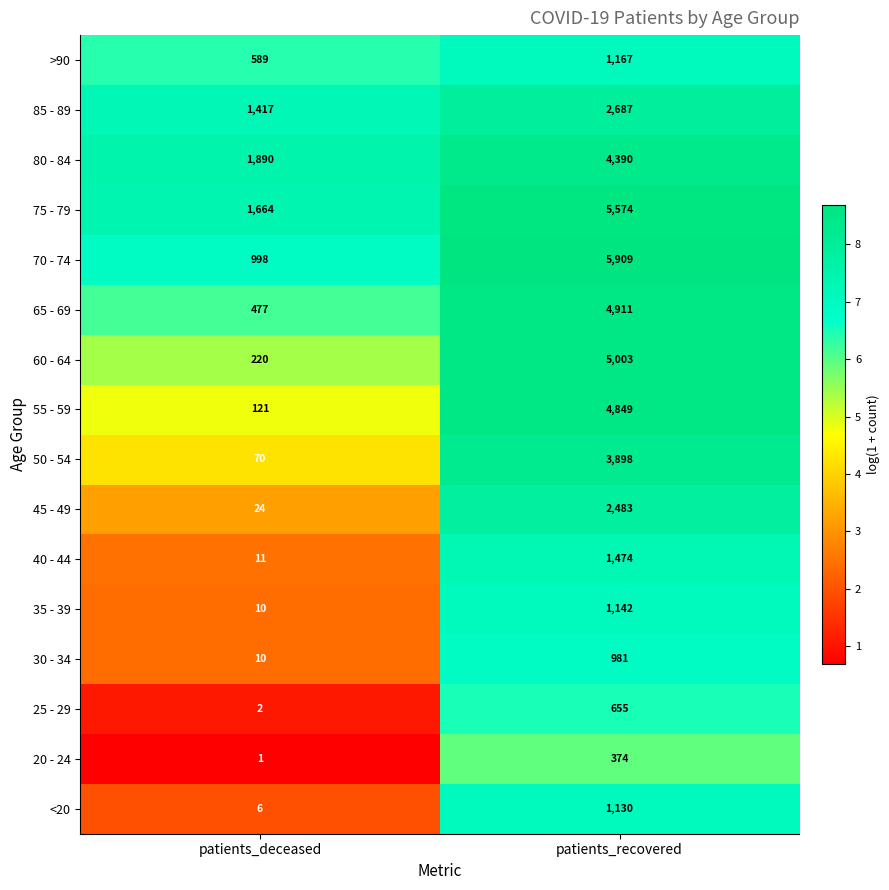

What is the greatest value displayed?

5909